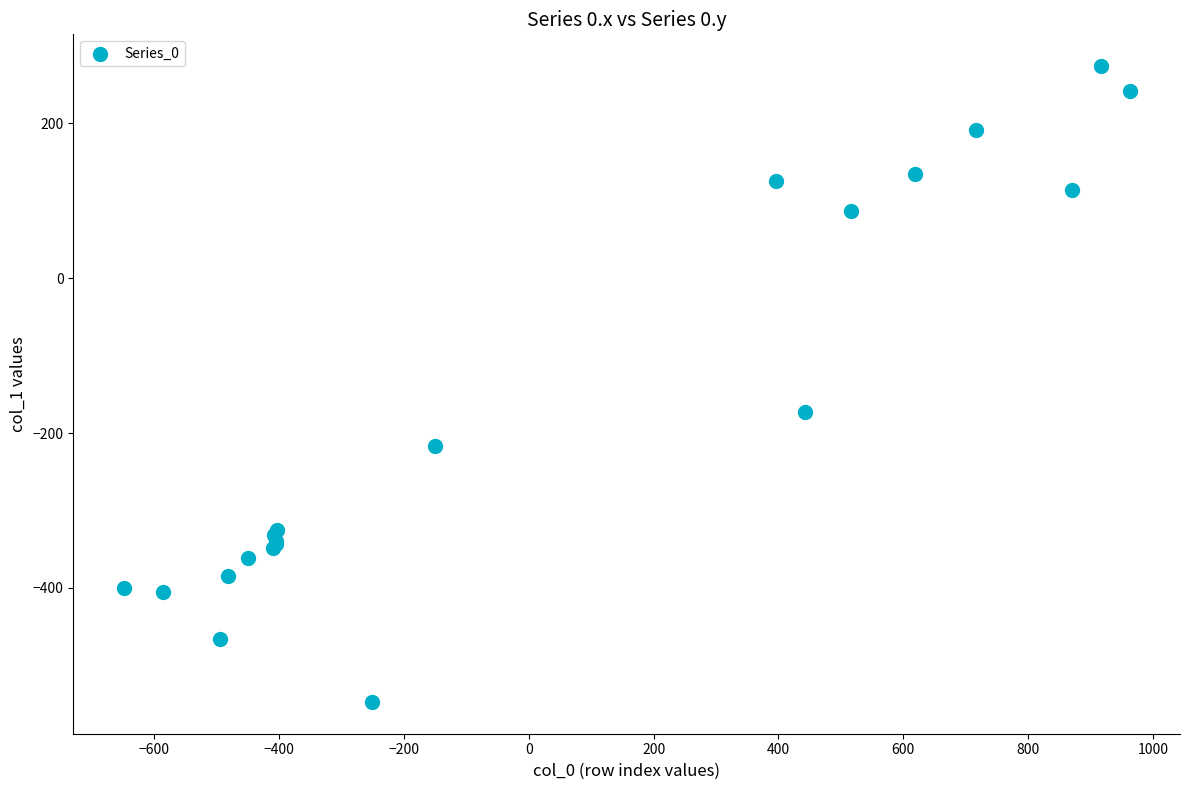

What Y value in the scatter plot is closest to -136?

-173.1